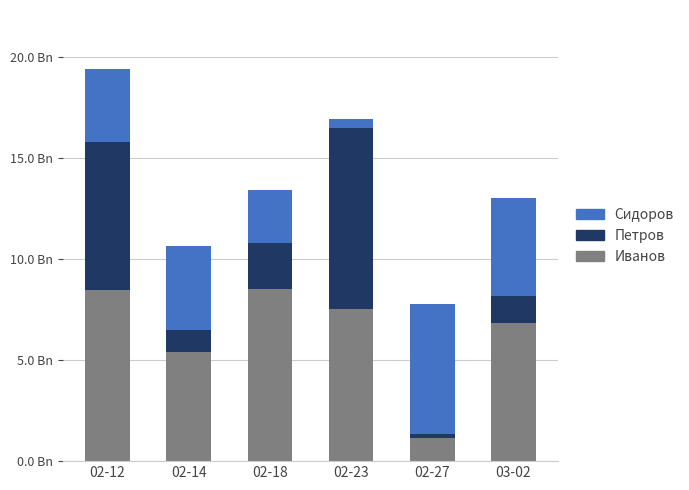

What is the value of the Иванов bar at the 4th from the left?

7536.8